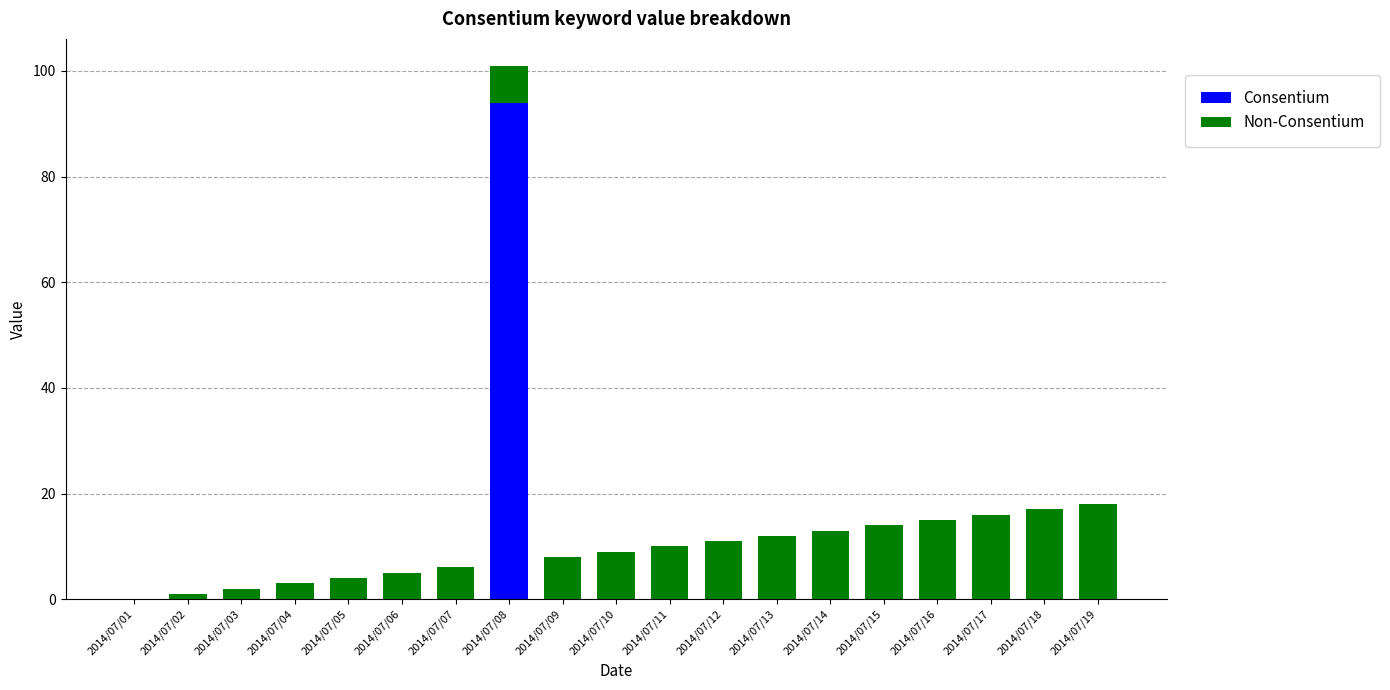

Are the bars grouped side by side (vs. stacked)?

No